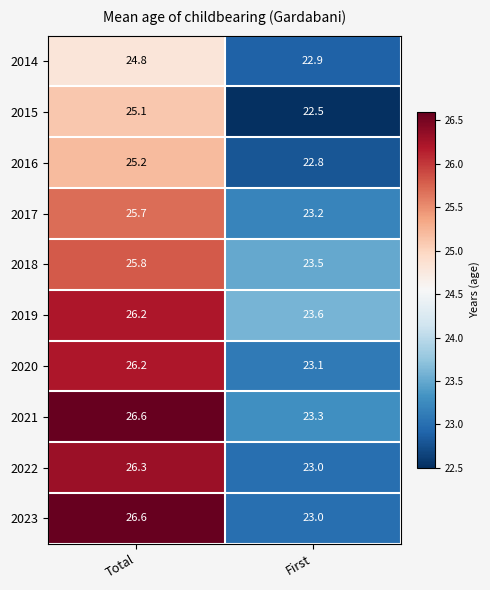

Reading right to left, list all the values displayed in this chart.

2014: First=22.9	Total=24.8
2015: First=22.5	Total=25.1
2016: First=22.8	Total=25.2
2017: First=23.2	Total=25.7
2018: First=23.5	Total=25.8
2019: First=23.6	Total=26.2
2020: First=23.1	Total=26.2
2021: First=23.3	Total=26.6
2022: First=23.0	Total=26.3
2023: First=23.0	Total=26.6